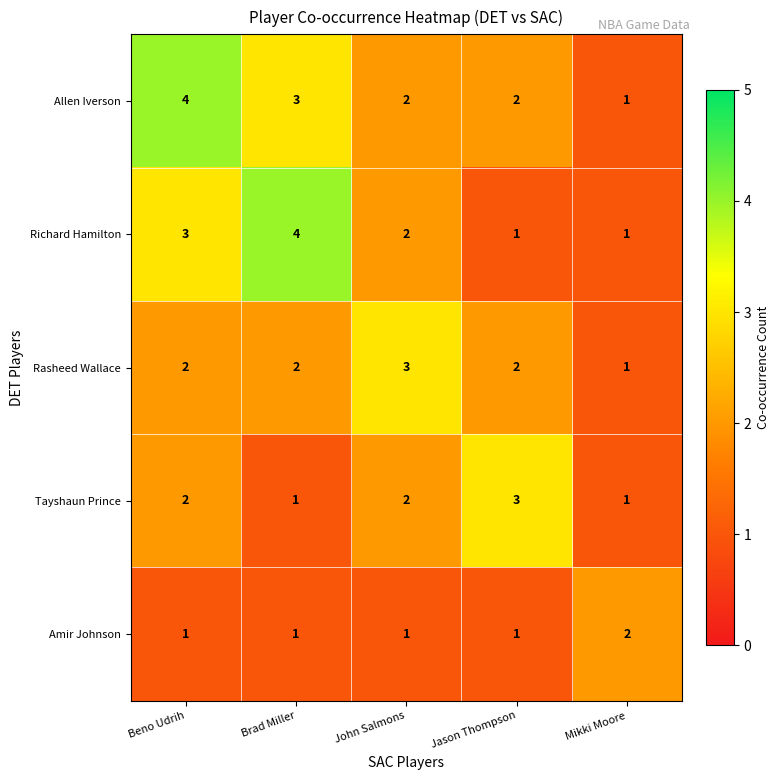

What is the total value across all series at John Salmons?

10